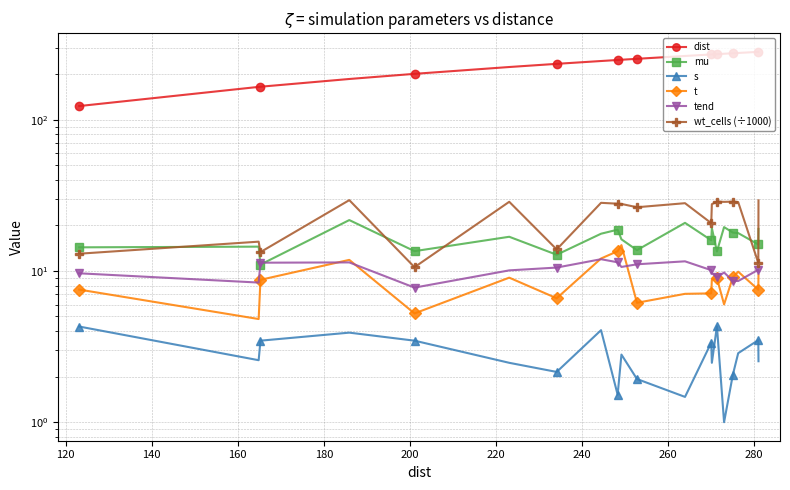

Which series has the largest total across all categories?

dist